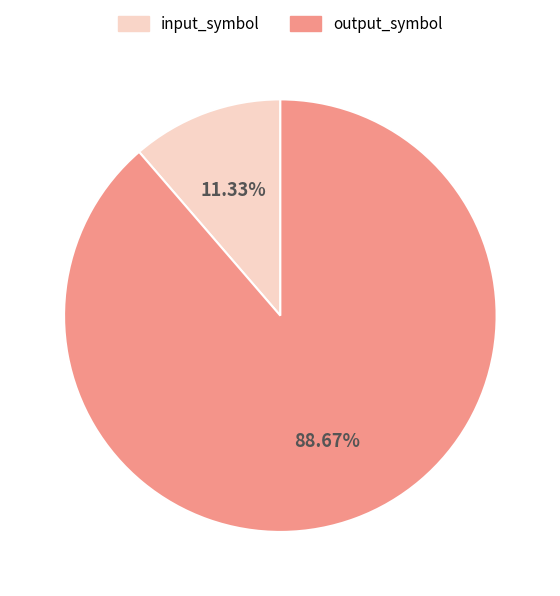

Rank the categories by value from highest to lowest.

output_symbol, input_symbol